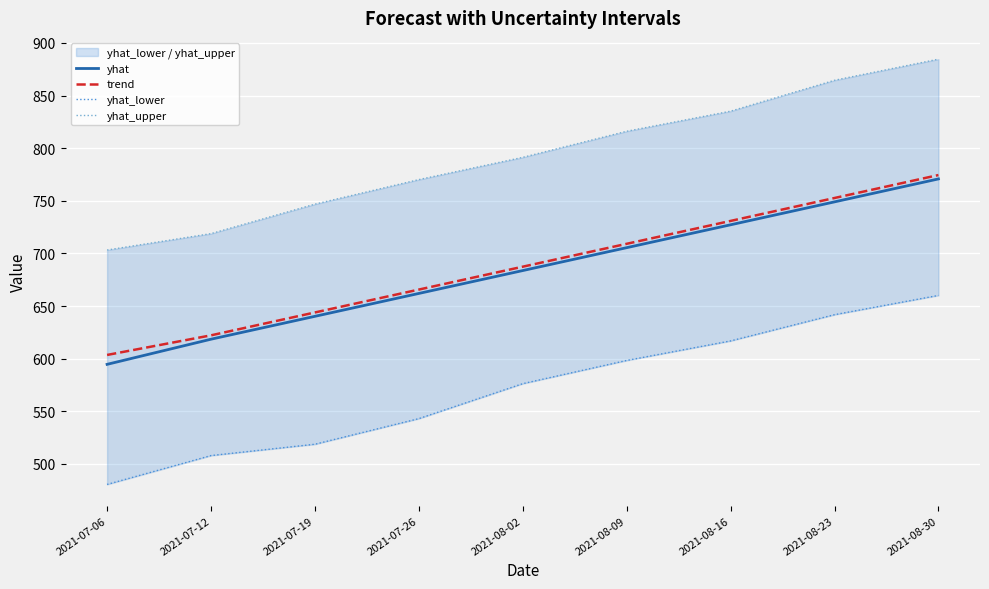

The value of yhat at 2021-08-30 is 770.8. True or false?

True